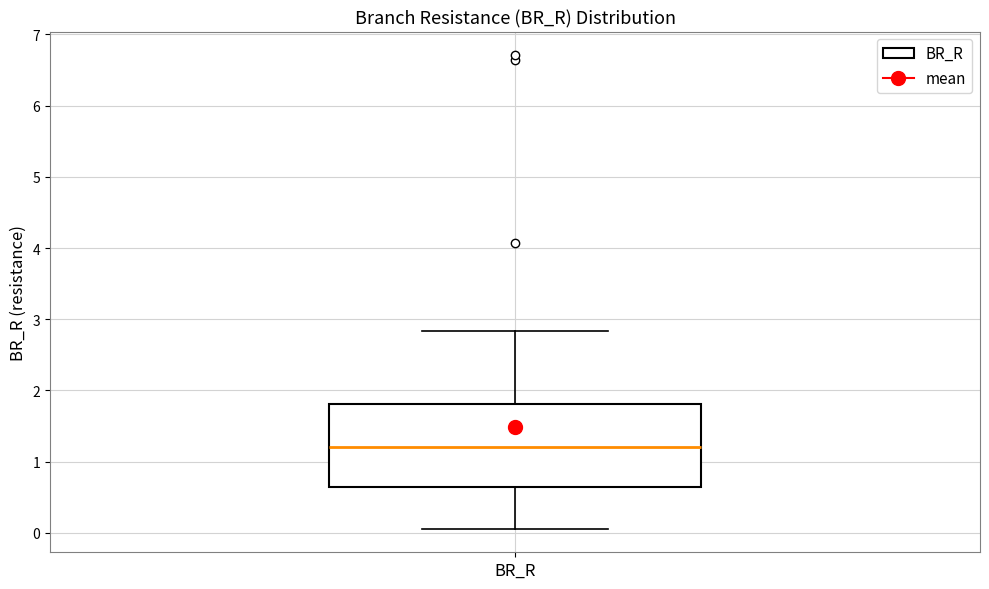

Where is the lower edge of the box for BR_R on the y-axis? The values are not printed on the chart, so give them approximately, as read against the axis.

0.6